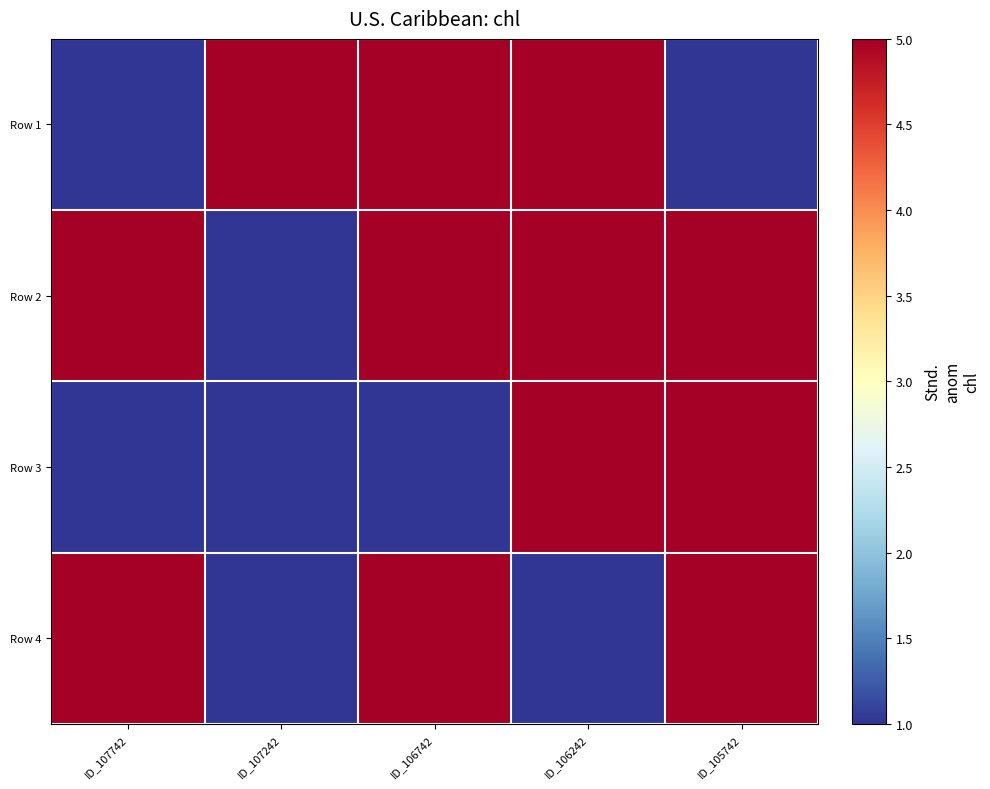

Reading right to left, what are all the values shown in this chart?

Row 1: ID_105742=1	ID_106242=5	ID_106742=5	ID_107242=5	ID_107742=1
Row 2: ID_105742=5	ID_106242=5	ID_106742=5	ID_107242=1	ID_107742=5
Row 3: ID_105742=5	ID_106242=5	ID_106742=1	ID_107242=1	ID_107742=1
Row 4: ID_105742=5	ID_106242=1	ID_106742=5	ID_107242=1	ID_107742=5